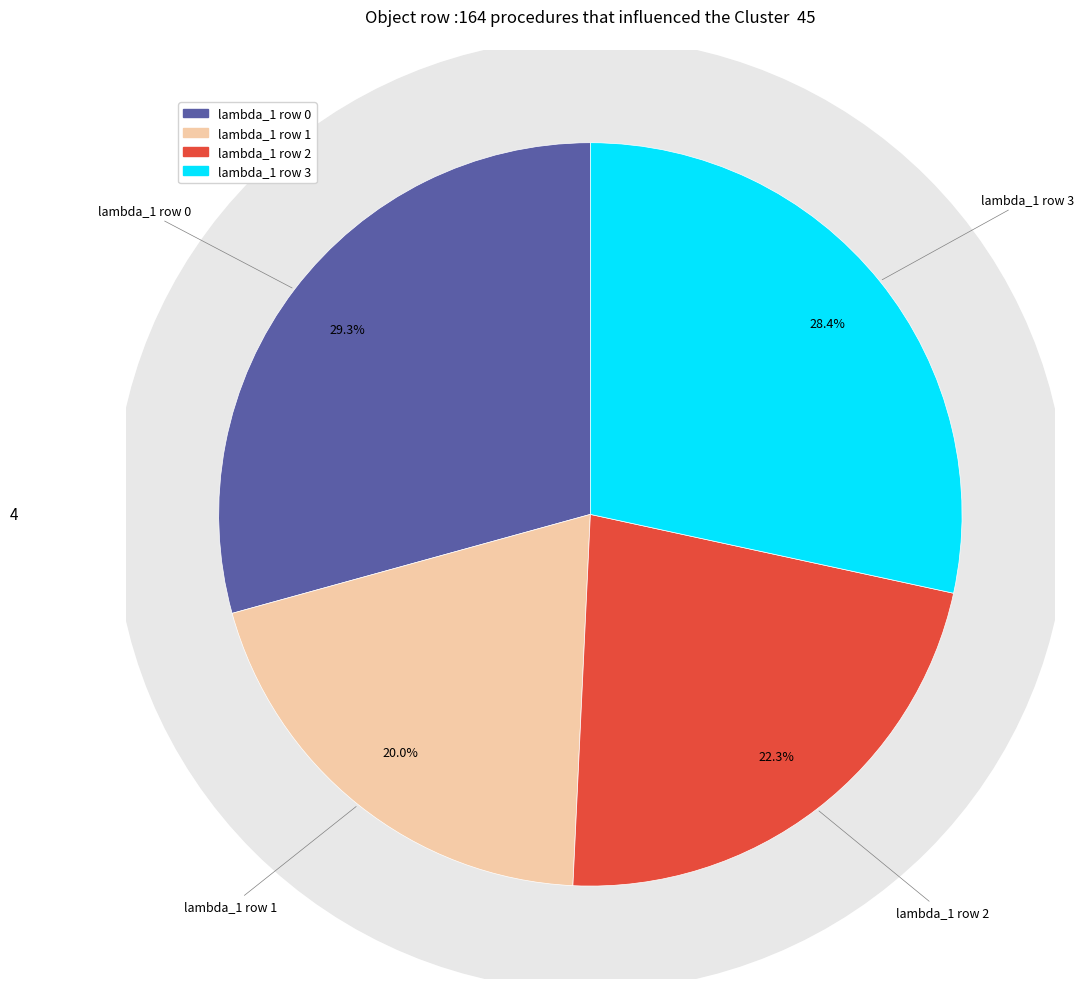

Does lambda_1 (row 3) account for over 50% of the chart?

No